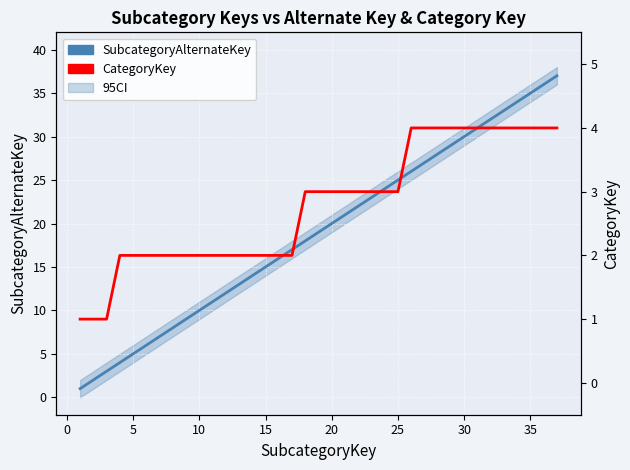

How many categories are shown in the chart?

37